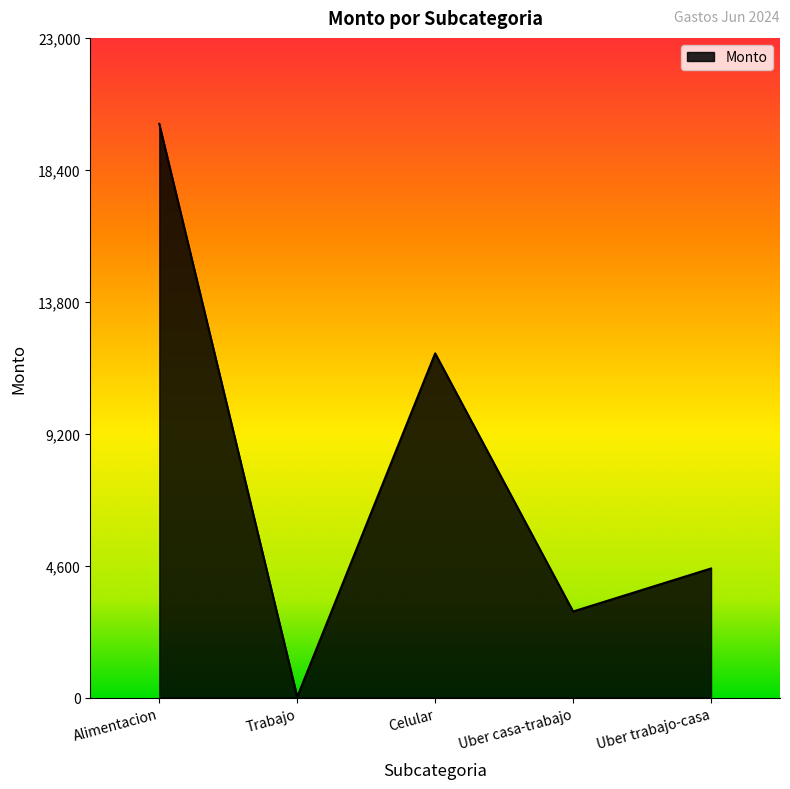

Is it true that the value at Uber casa-trabajo is 748?

False